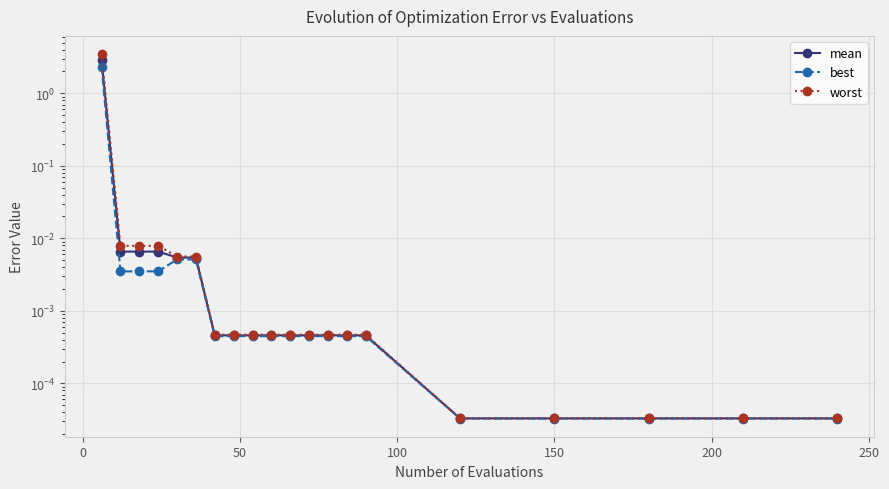

Rank the series by their maximum value, from lowest to highest.

best, mean, worst